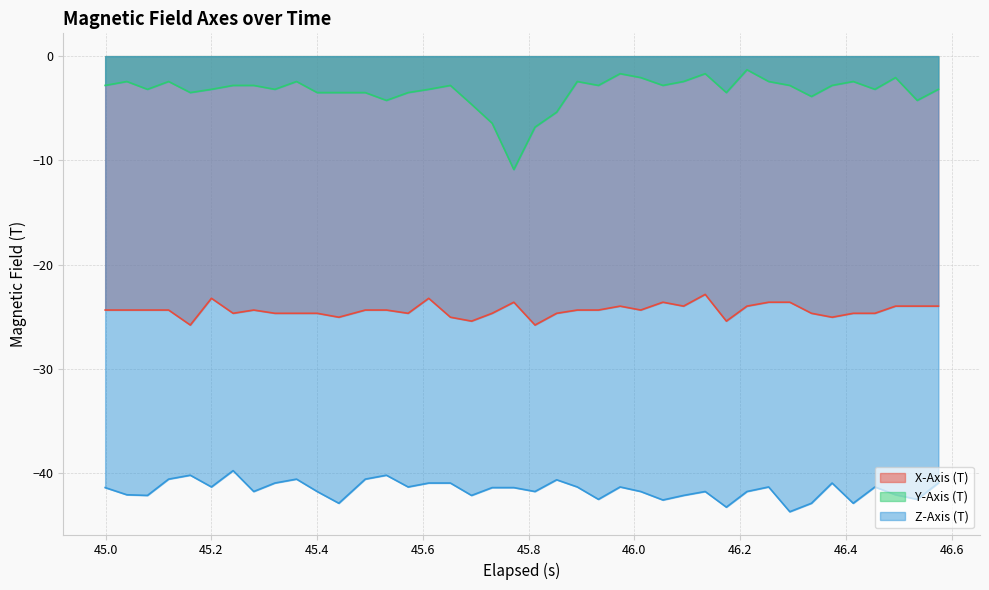

What is the difference between the maximum and minimum values in the Y-Axis (T) series?

9.6